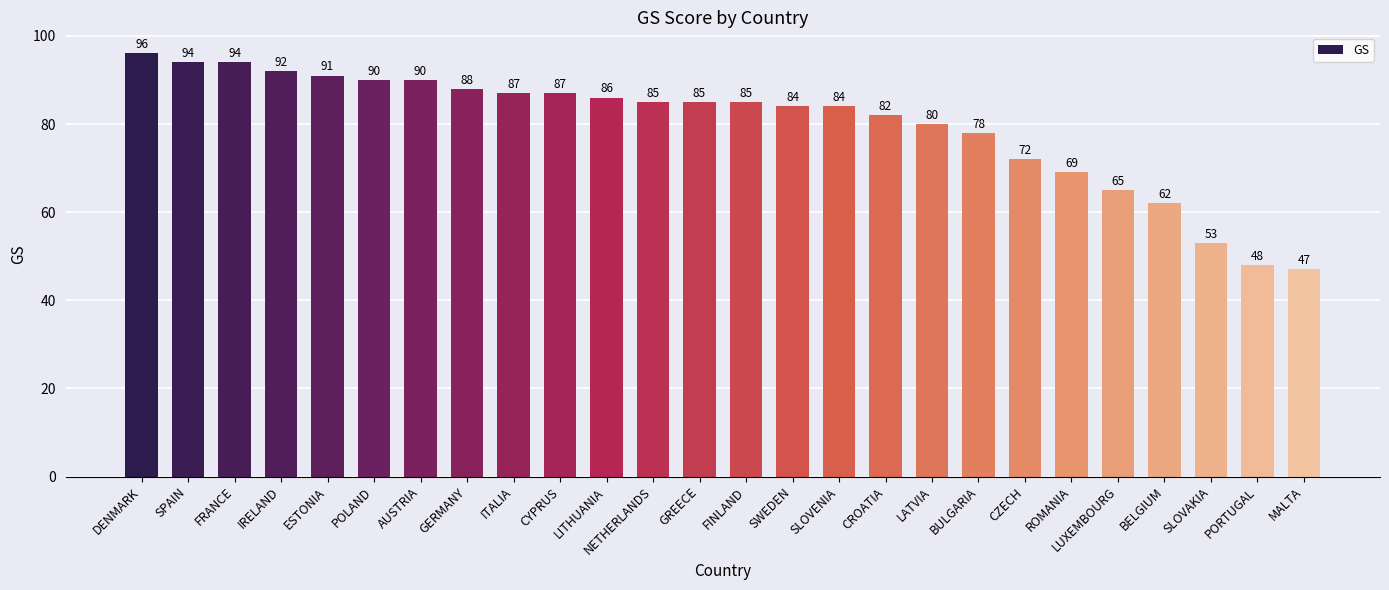

Reading left to right, list all the values displayed in this chart.

DENMARK=96	SPAIN=94	FRANCE=94	IRELAND=92	ESTONIA=91	POLAND=90	AUSTRIA=90	GERMANY=88	ITALIA=87	CYPRUS=87	LITHUANIA=86	NETHERLANDS=85	GREECE=85	FINLAND=85	SWEDEN=84	SLOVENIA=84	CROATIA=82	LATVIA=80	BULGARIA=78	CZECH=72	ROMANIA=69	LUXEMBOURG=65	BELGIUM=62	SLOVAKIA=53	PORTUGAL=48	MALTA=47